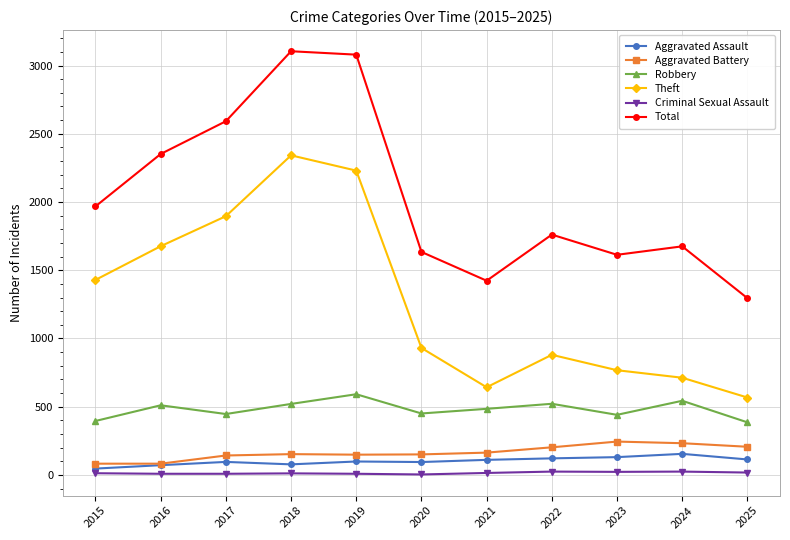

What is the difference between the maximum and minimum values in the Total series?

1810